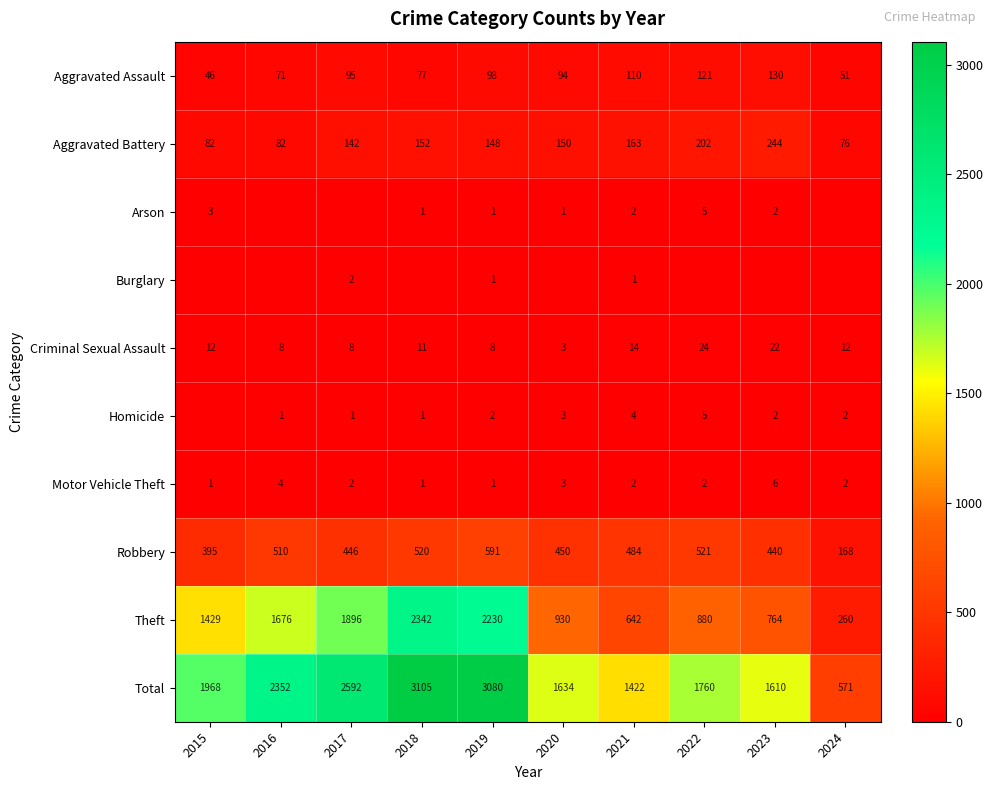

What is the sum of all Aggravated Battery values?

1441